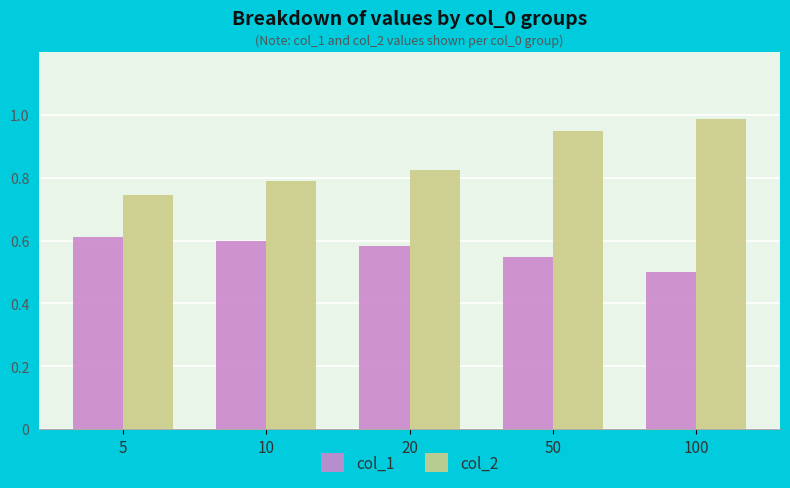

The col_2 series shows 0.2 at 50. True or false?

False